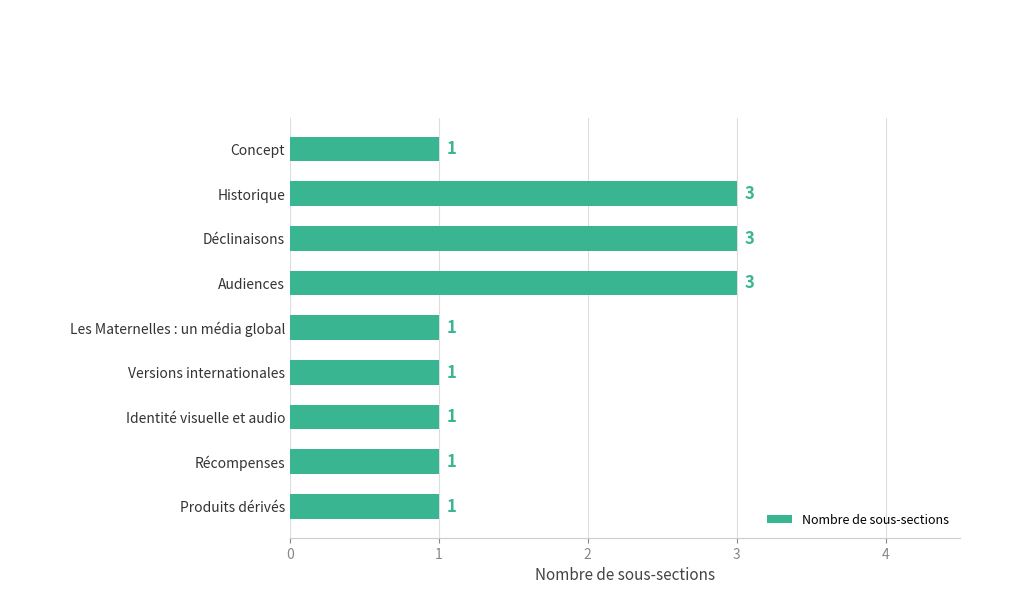

Reading bottom to top, extract all data points from this chart.

Produits dérivés=1	Récompenses=1	Identité visuelle et audio=1	Versions internationales=1	Les Maternelles : un média global=1	Audiences=3	Déclinaisons=3	Historique=3	Concept=1